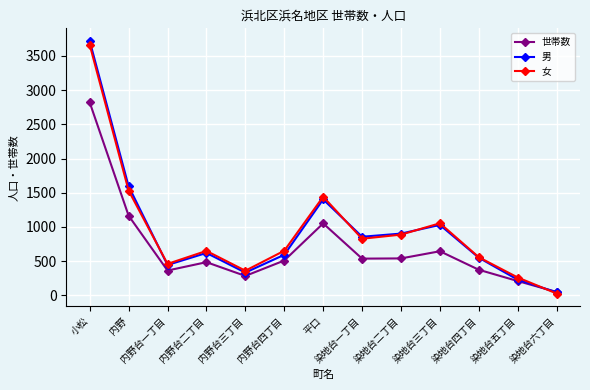

What is the total value across all series at 染地台五丁目?

696